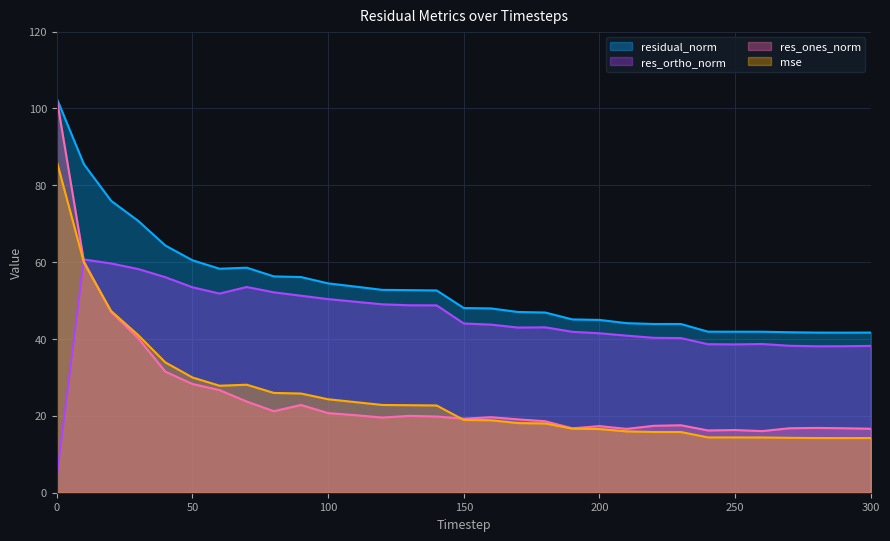

What is the sum of the mse values at 200 and 180?

34.6